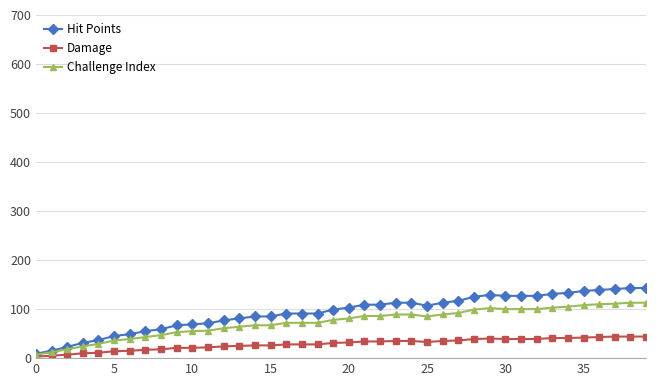

Count the number of data series in this chart.

3